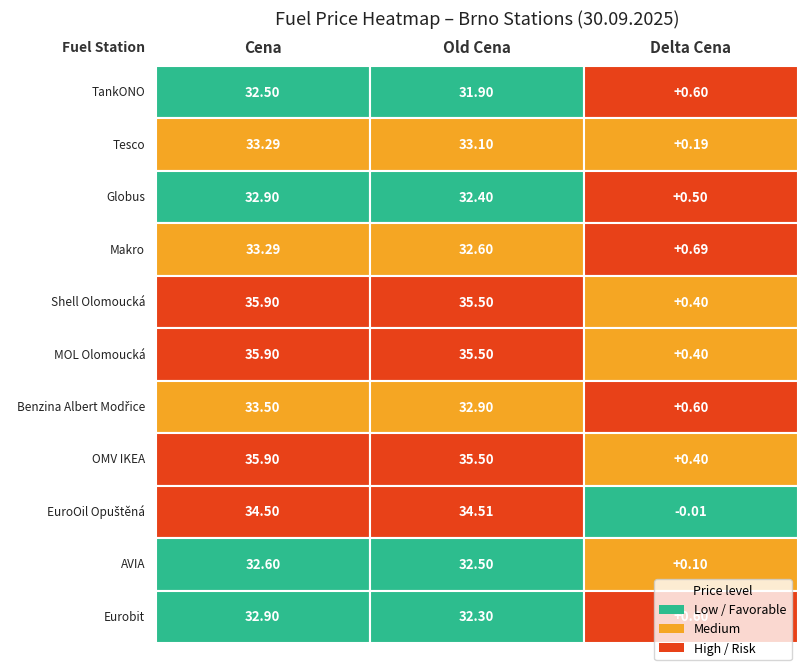

Which series has the widest spread of values?

Shell Olomoucká